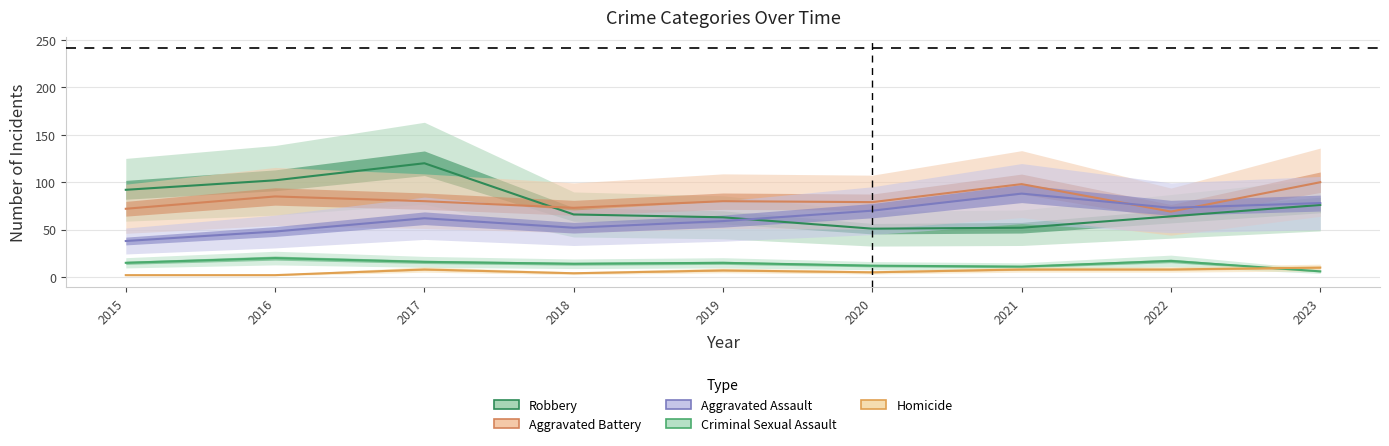

Is this an area chart (filled region under the line)?

No